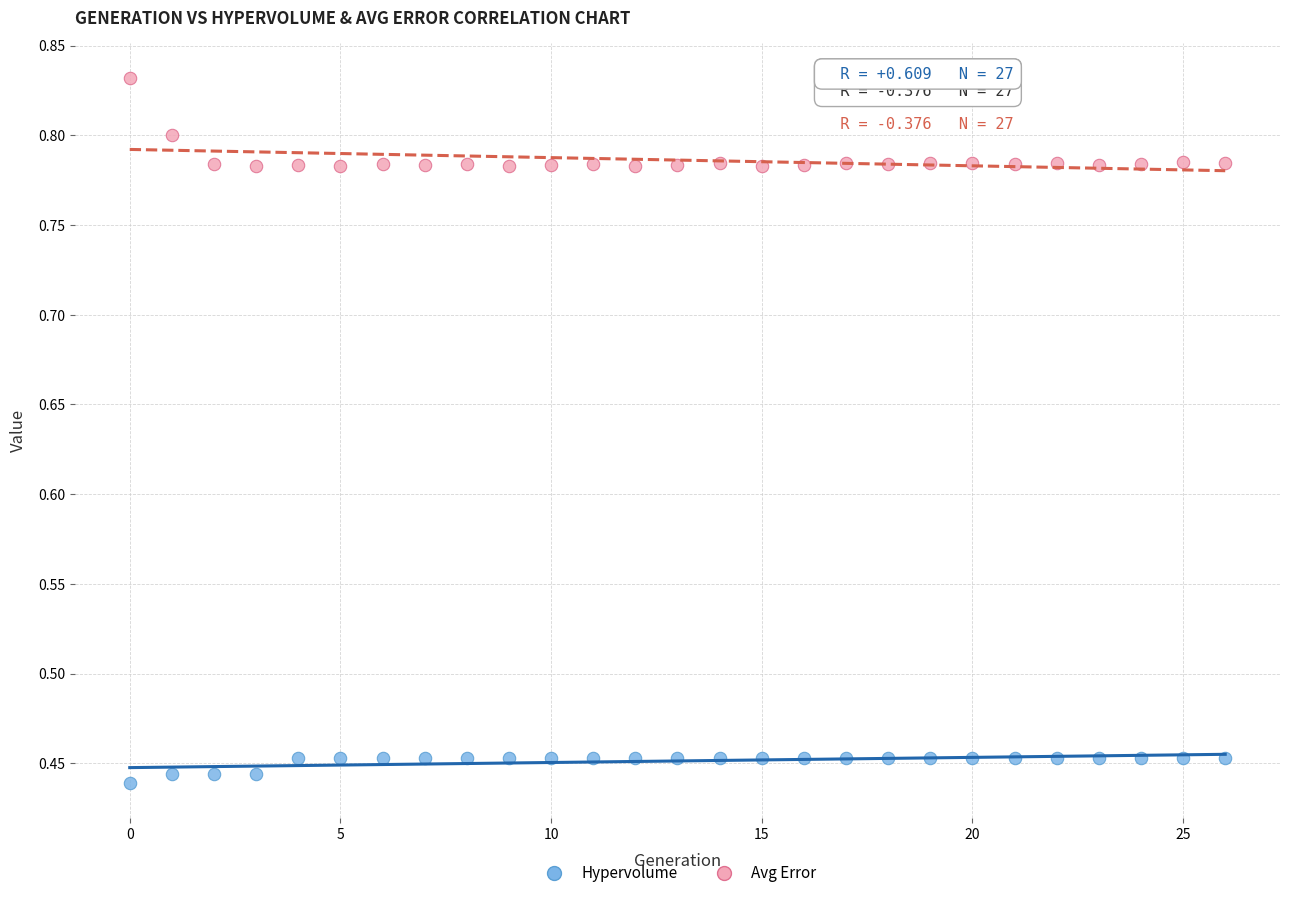

Which series has the widest spread of Y values?

Avg Error